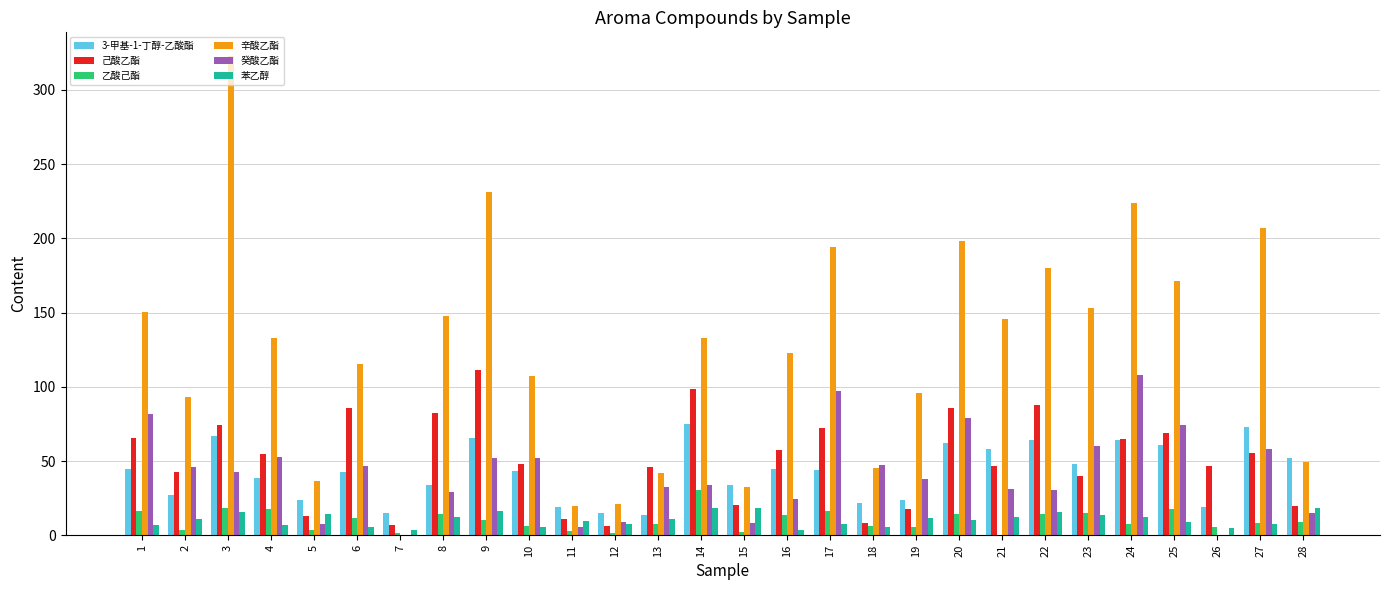

At which label does 己酸乙酯 reach its peak?

9